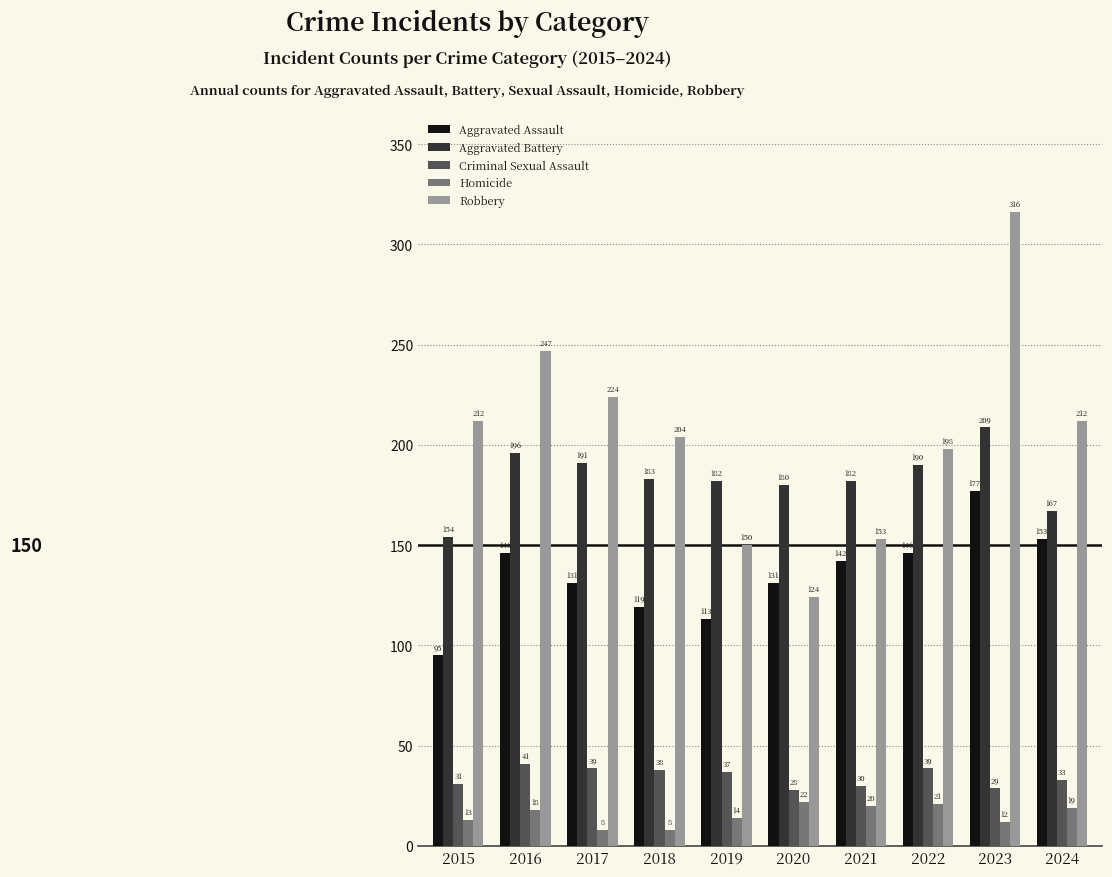

How many bars are there in total?

50